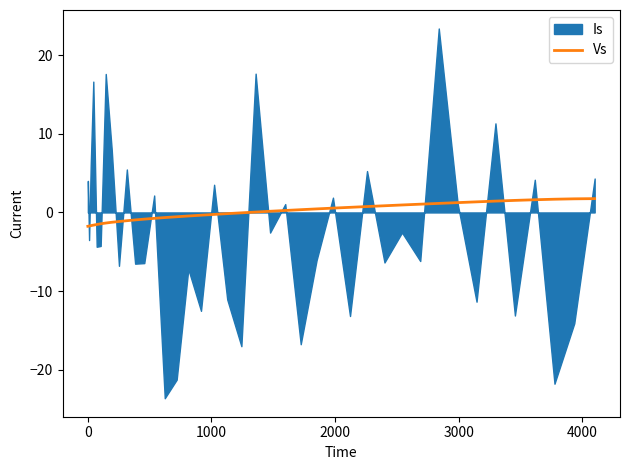

What is the lowest value of the Vs series?

-1.8